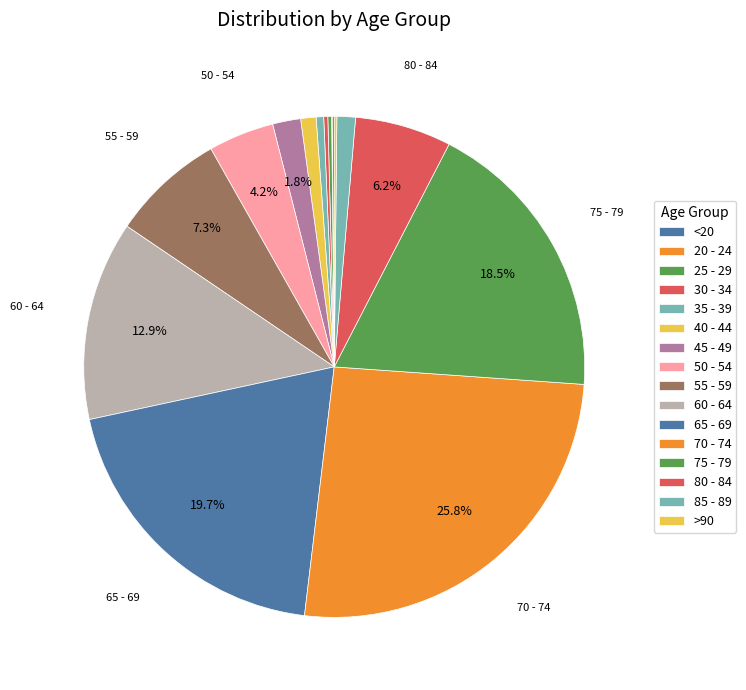

What percentage is the 70 - 74 slice, to the nearest percent?

26%